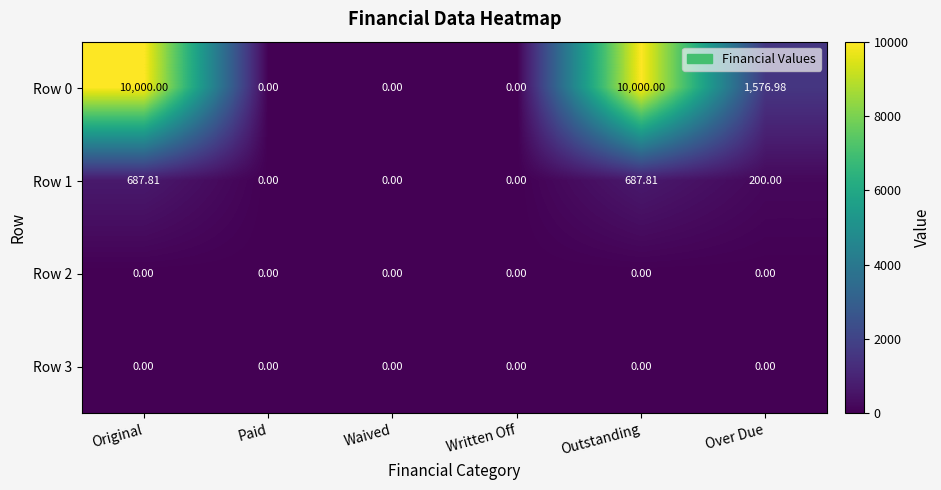

At which label does Row 0 first exceed 1576?

Original